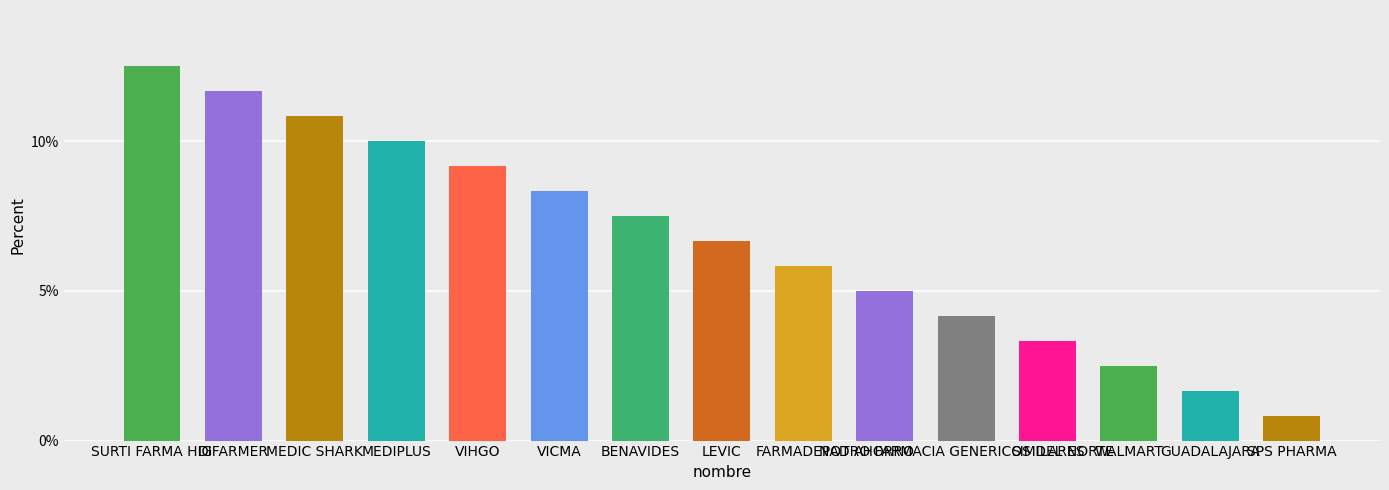

Are the bars grouped side by side (vs. stacked)?

No